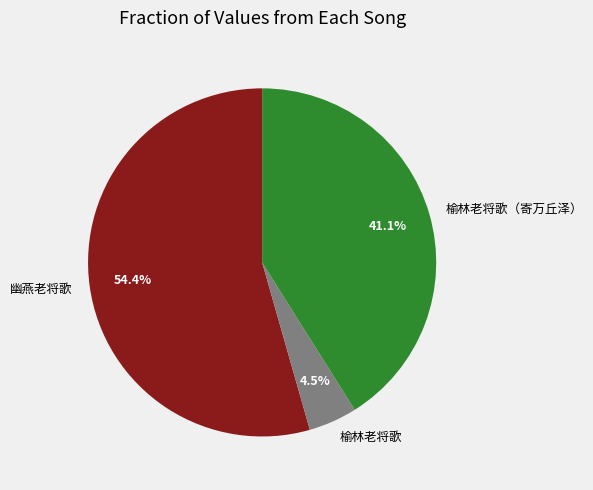

Does any single category account for the majority?

Yes